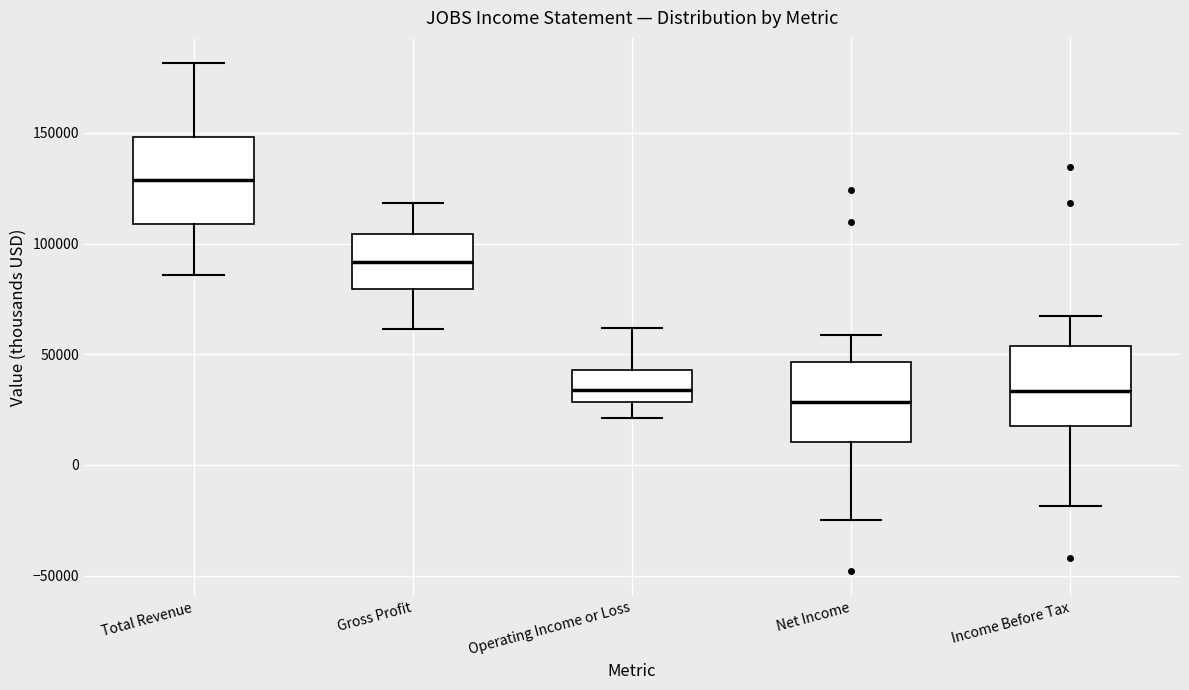

Where is the lower edge of the box for Net Income on the y-axis? The values are not printed on the chart, so give them approximately, as read against the axis.

10000